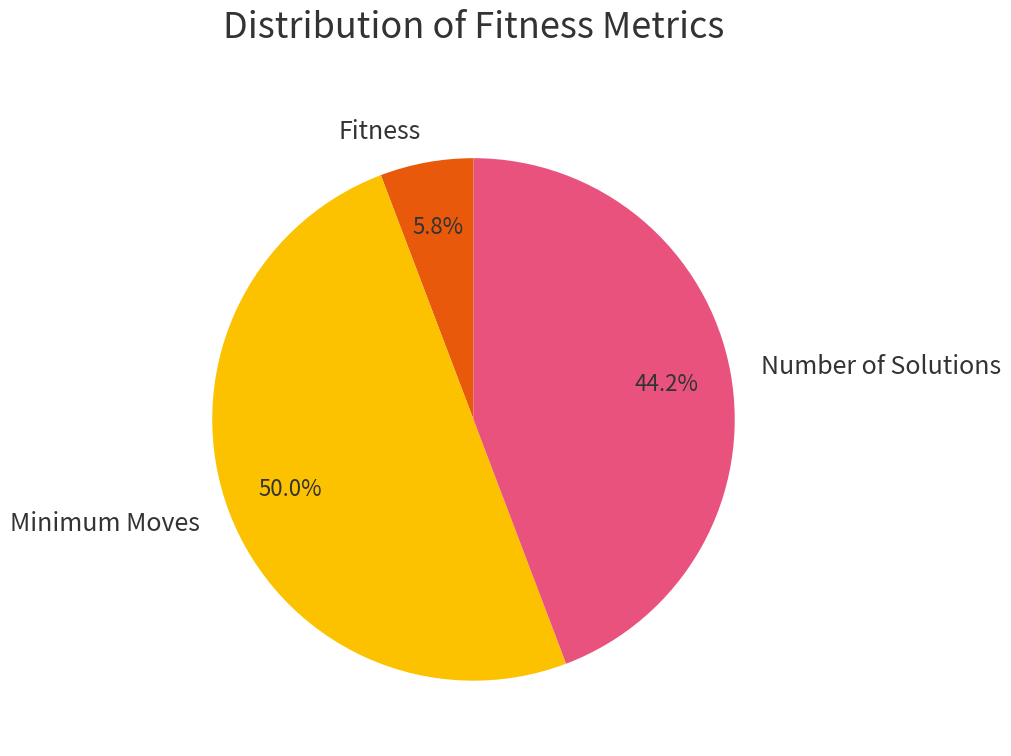

Rank the categories by value from highest to lowest.

Minimum Moves, Number of Solutions, Fitness